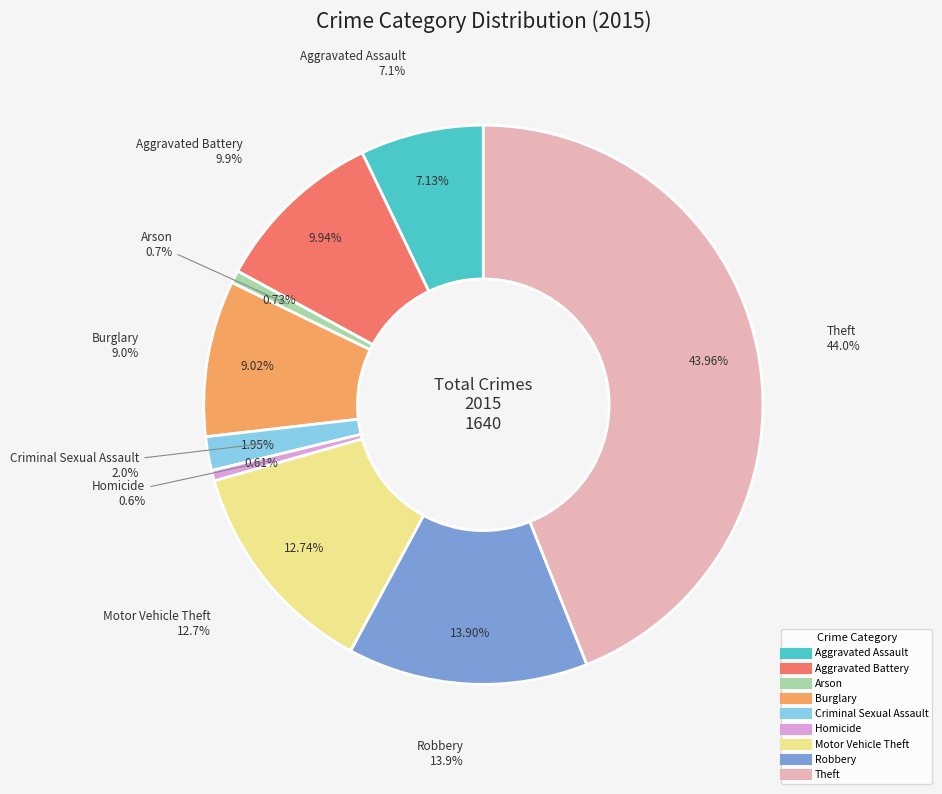

What is the largest slice in the pie chart?

Theft